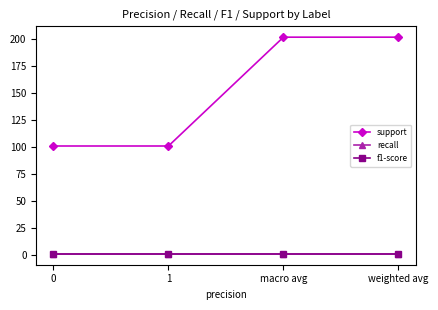

Reading left to right, extract all data points from this chart.

support: 101.0	101.0	202.0	202.0
recall: 0.9	0.9	0.9	0.9
f1-score: 0.9	0.9	0.9	0.9